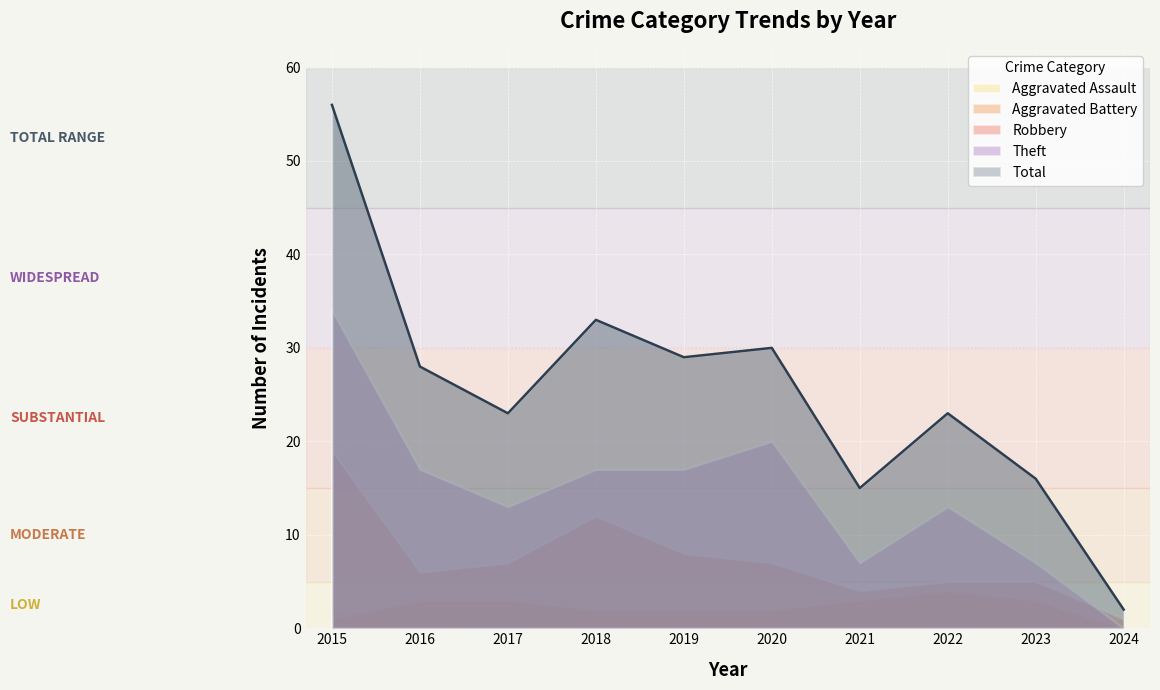

Does the chart display data point markers on the line(s)?

No